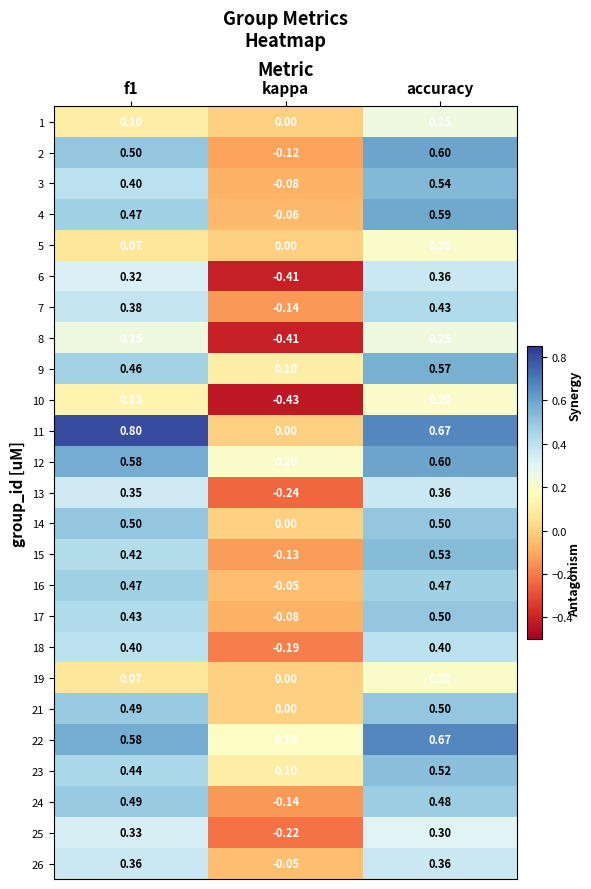

Is the value of 15 at f1 greater than the value of 22 at accuracy?

No